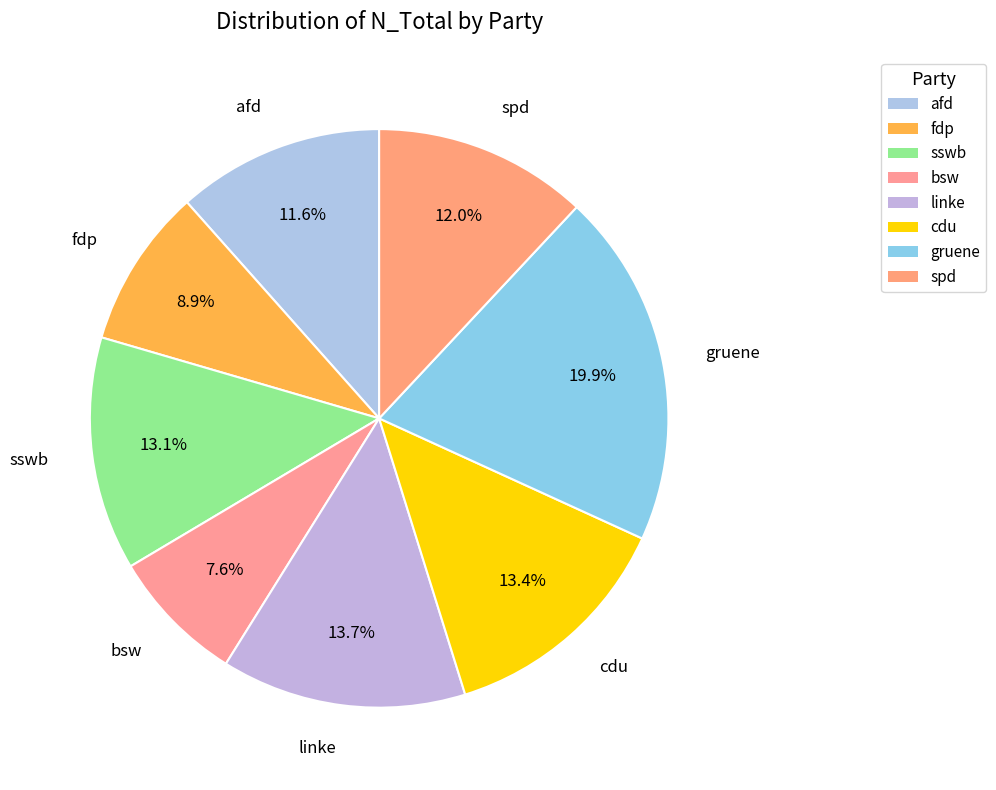

The gruene slice represents 20% of the pie. True or false?

True